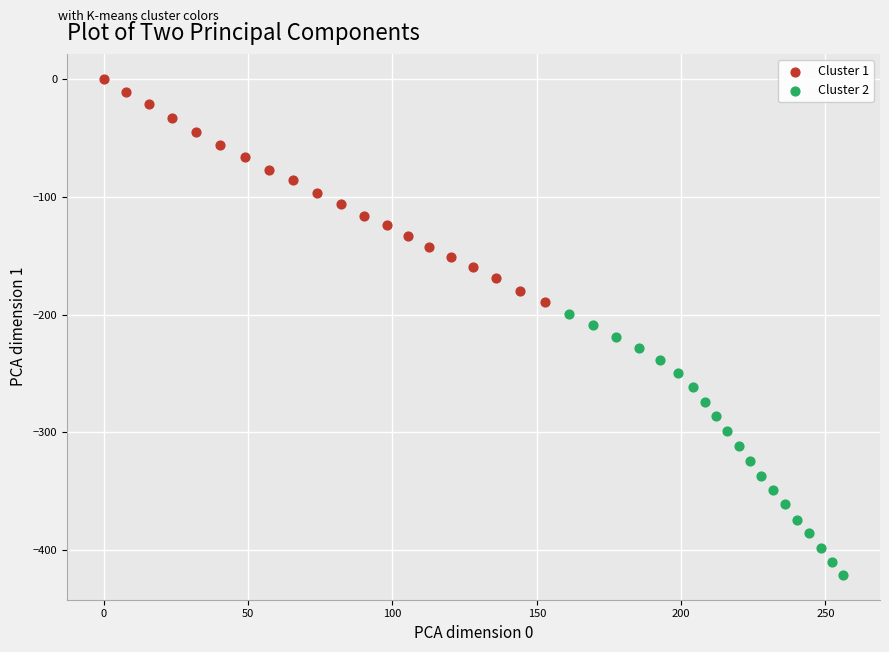

Which series reaches the minimum Y coordinate?

Cluster 2